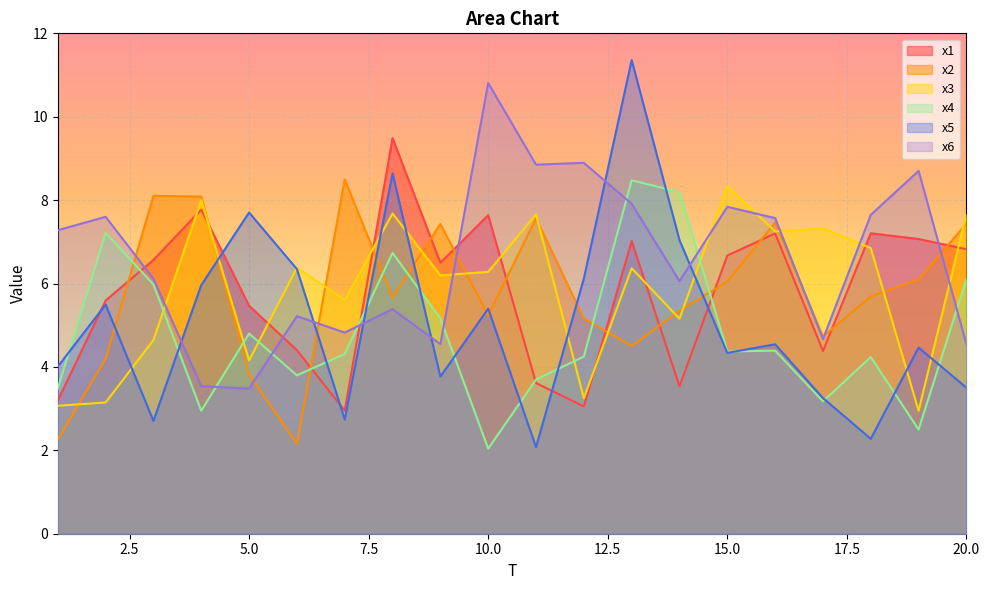

How many lines are shown in the chart?

6